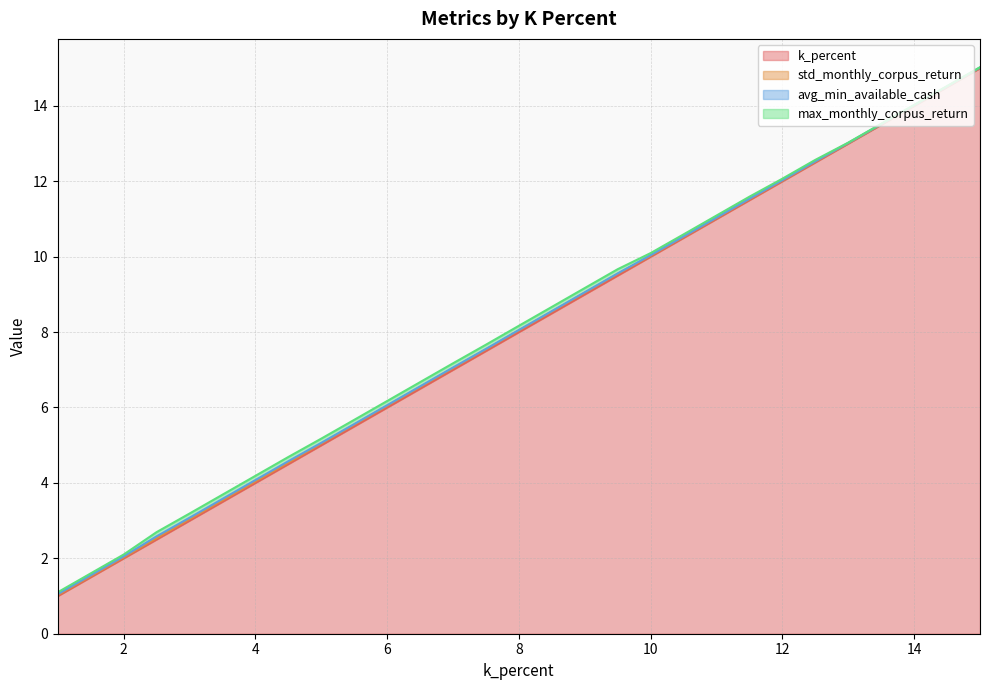

What is the sum of the std_monthly_corpus_return values at 7.0 and 10.5?

0.1